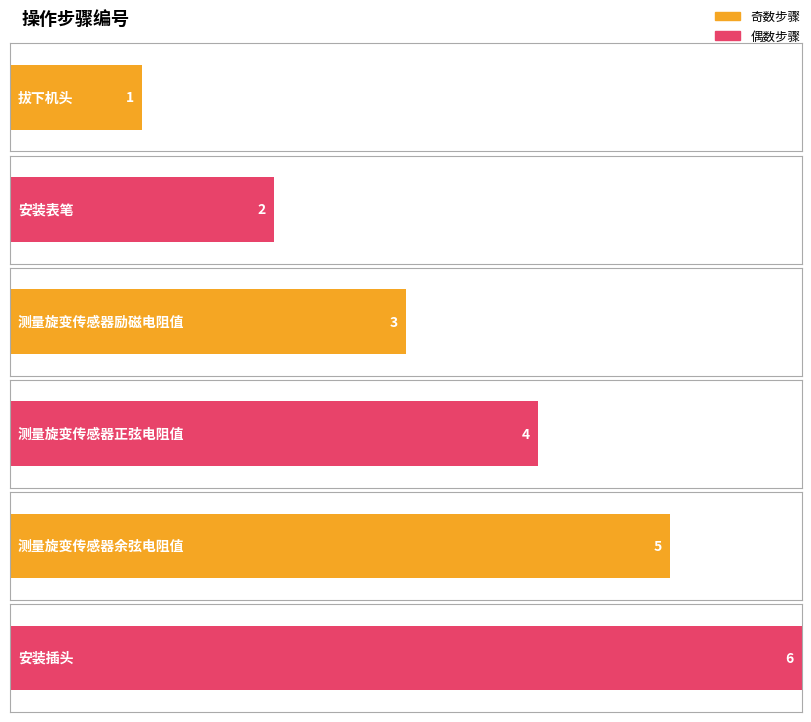

Count the number of values greater than 4.

2